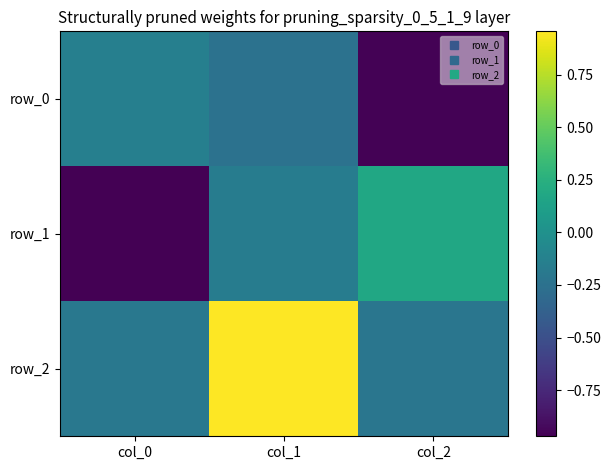

How many data points in row_1 are less than 0?

2